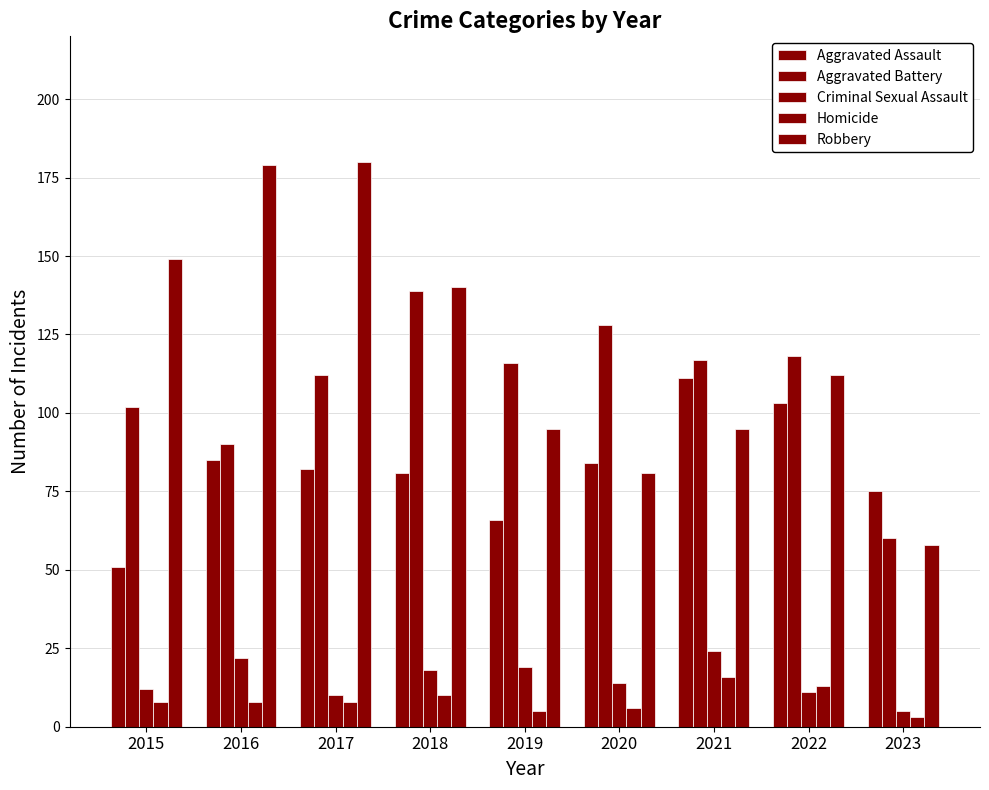

The value of Robbery at 2020 is 125. True or false?

False